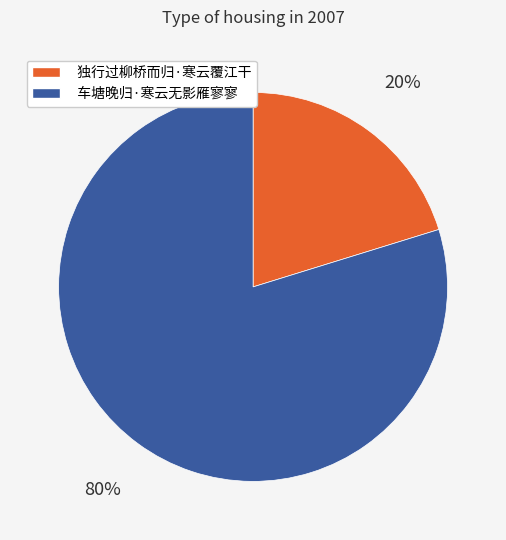

Which slice represents more than half of the pie?

车塘晚归·寒云无影雁寥寥